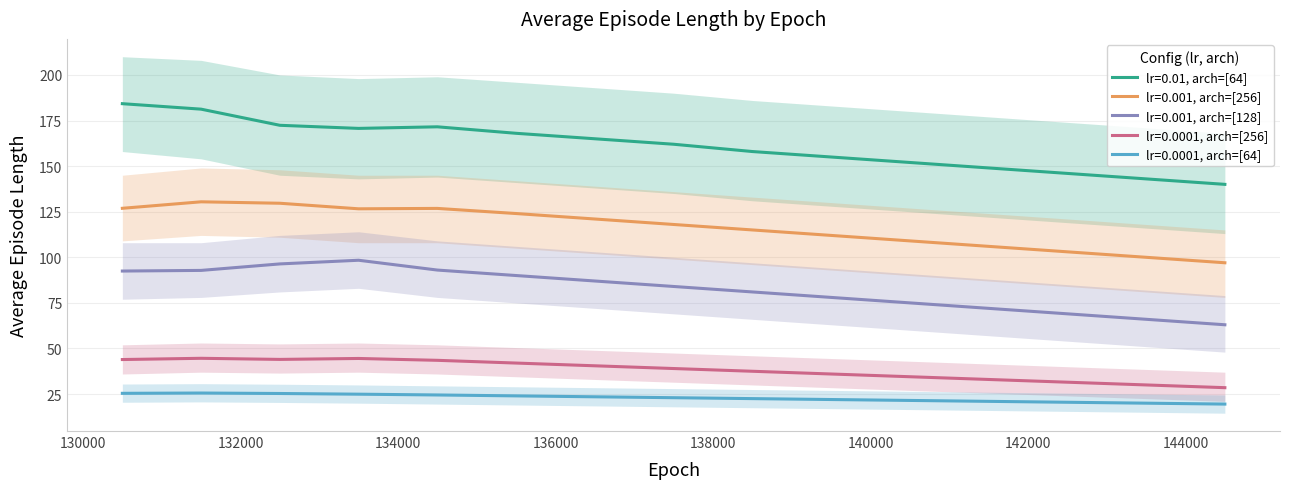

What is the lowest value of the lr=0.001, arch=[128] series?

63.0